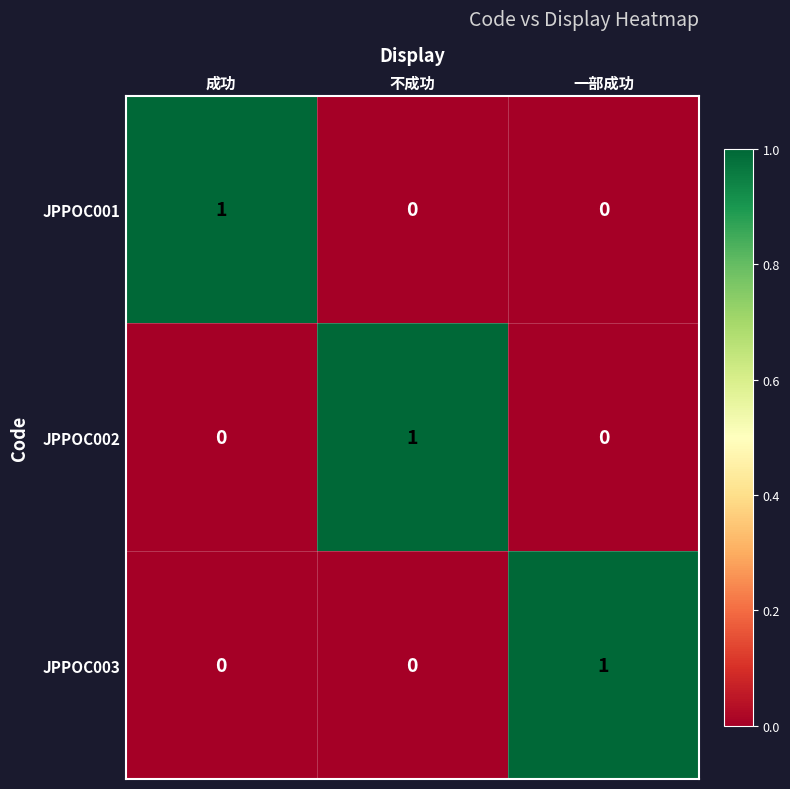

Is it true that JPPOC001 equals -1 at 不成功?

False